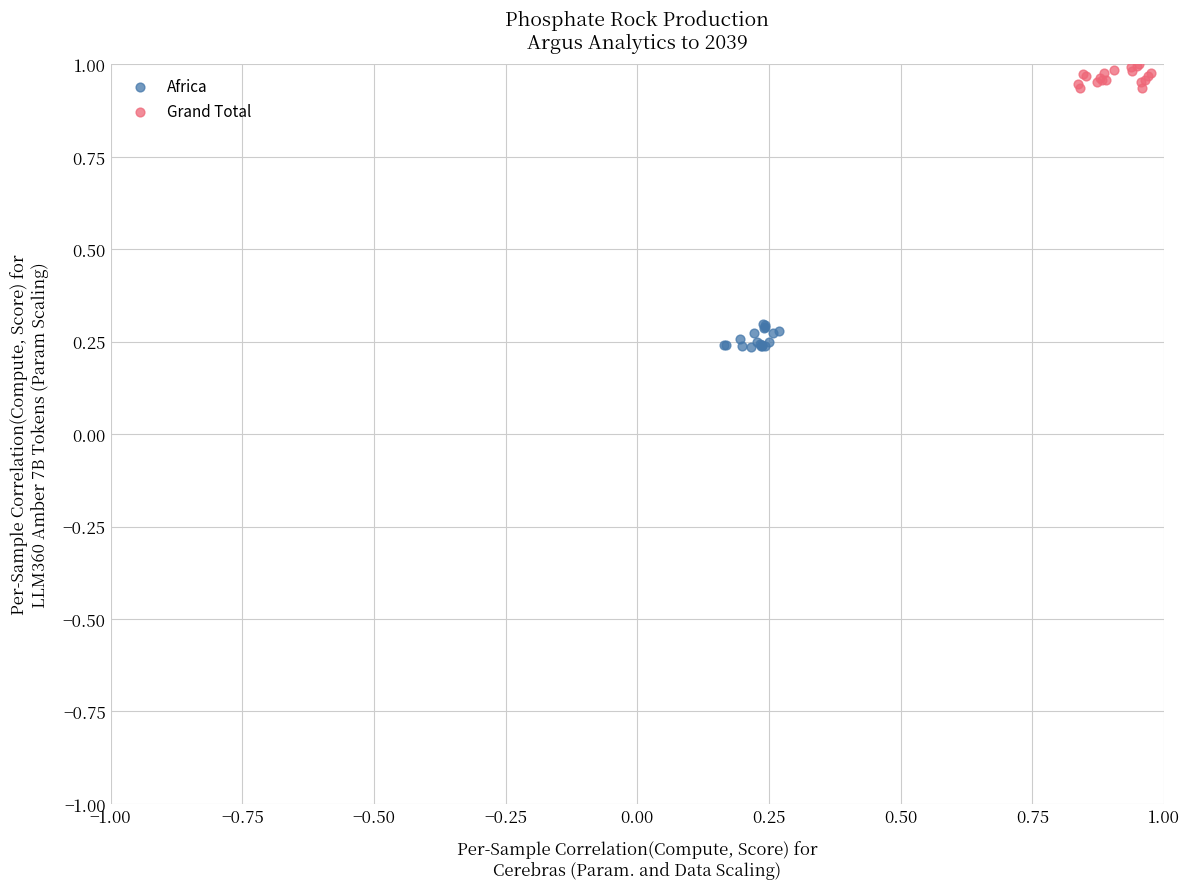

Which series reaches the maximum Y coordinate?

Grand Total